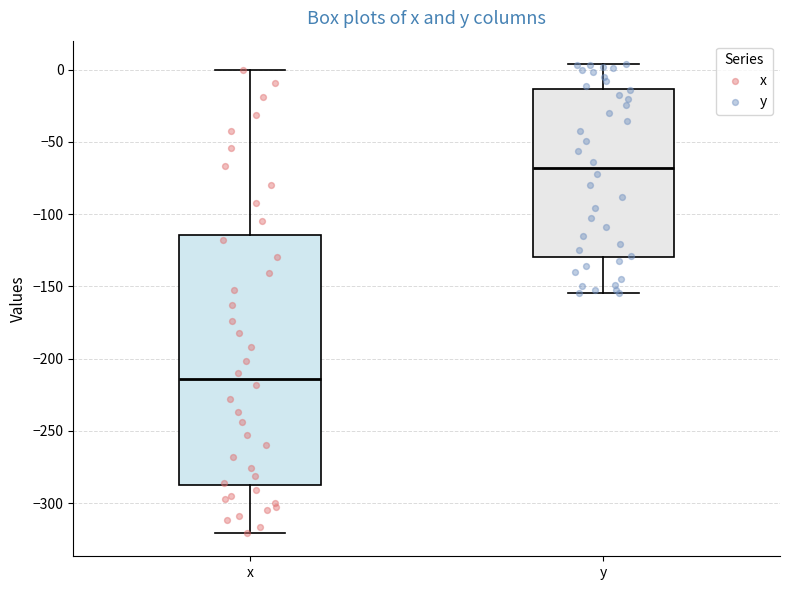

Reading left to right, read every box against the y-axis: the position of its median line, the range the box covers, and the ends of its whiskers. The values are not printed on the chart, so give them approximately, as read against the axis.

x: median -215, box -285 to -115, whiskers -320 to 0
y: median -70, box -130 to -15, whiskers -155 to 5